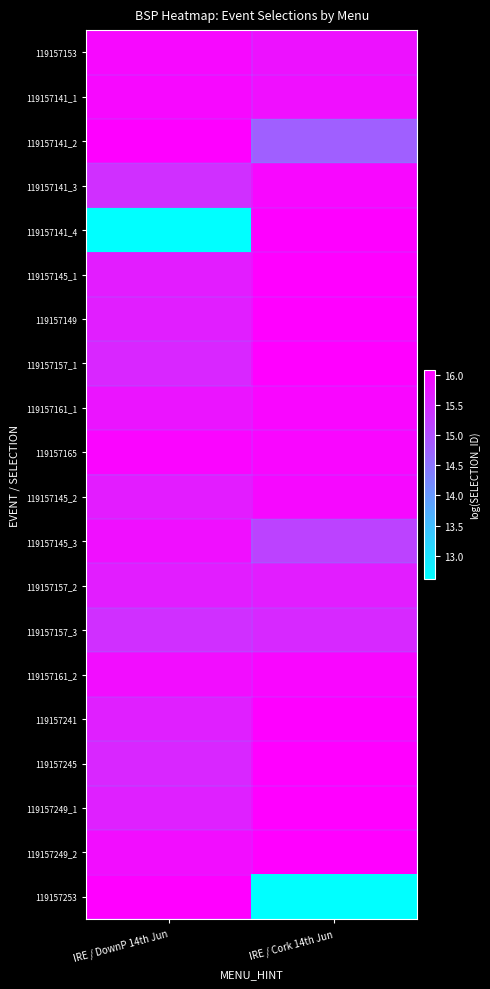

What is the total value across all series at IRE / Cork 14th Jun?

313.9